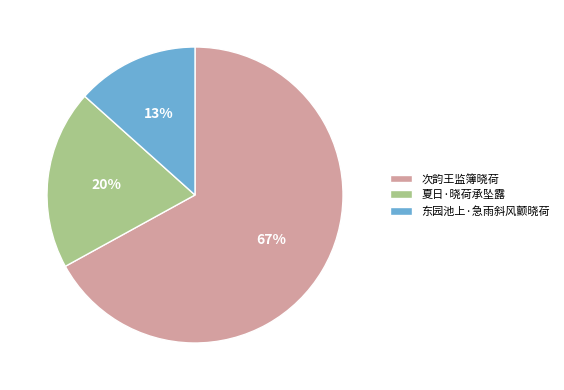

Which slice is the largest?

次韵王监簿晓荷